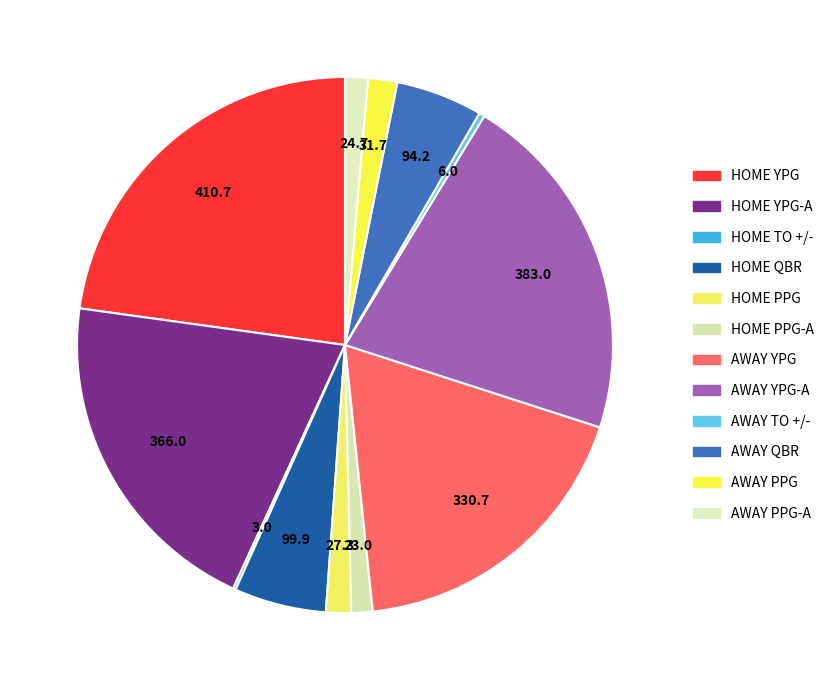

To the nearest percent, what is the difference between the largest and smallest slice percentages?

23%